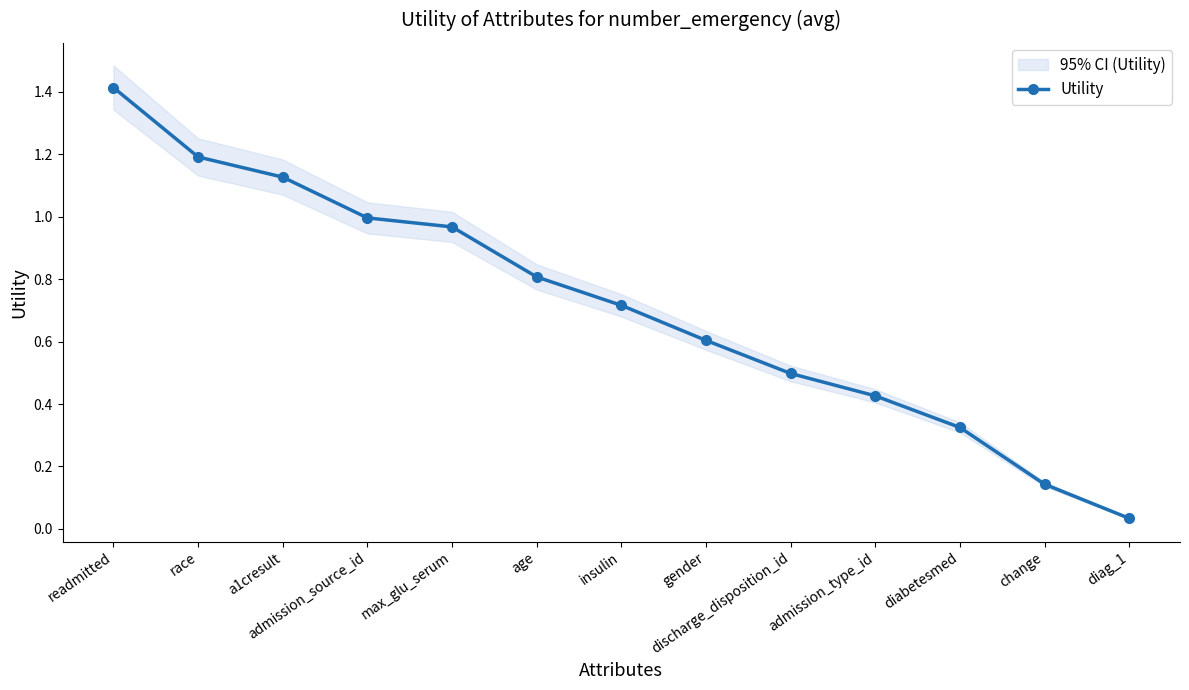

Reading left to right, list all the values displayed in this chart.

readmitted=1.4	race=1.2	a1cresult=1.1	admission_source_id=1.0	max_glu_serum=1.0	age=0.8	insulin=0.7	gender=0.6	discharge_disposition_id=0.5	admission_type_id=0.4	diabetesmed=0.3	change=0.1	diag_1=0.0